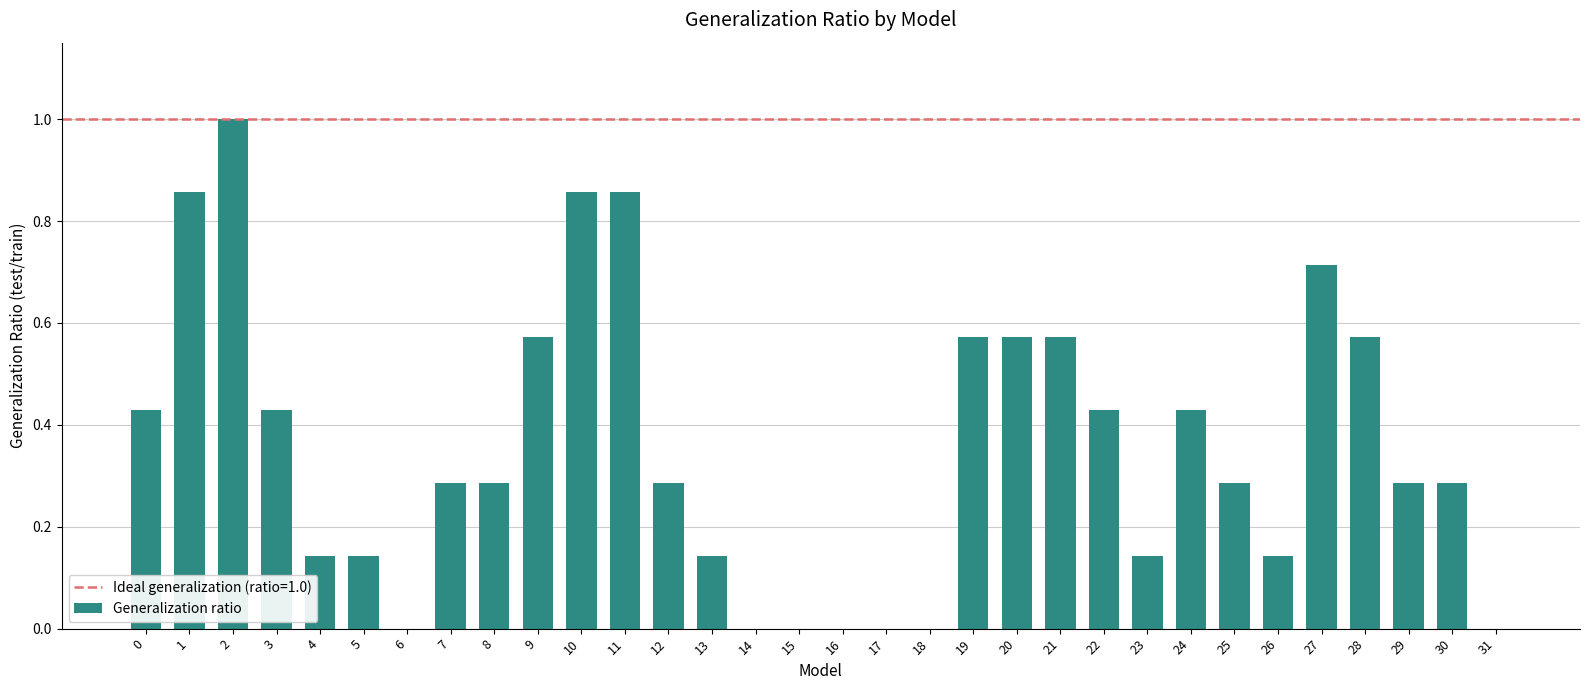

How many categories are shown in the chart?

32